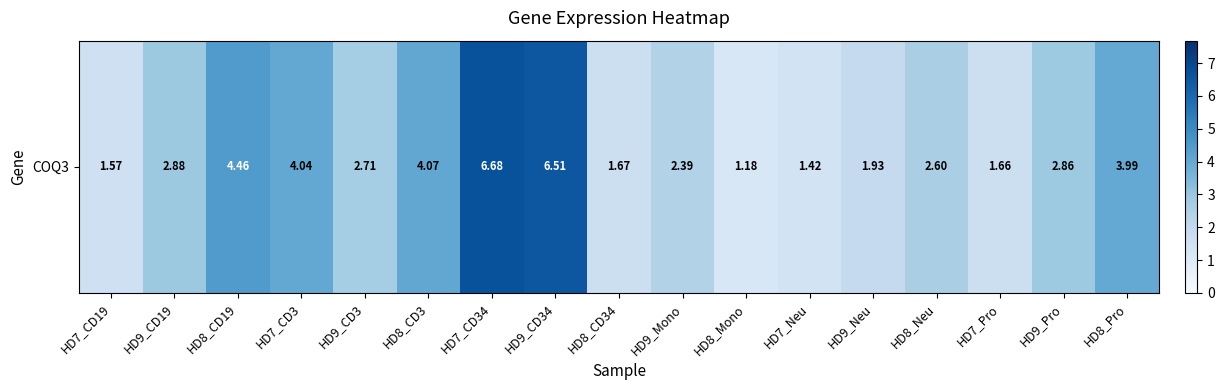

The chart shows a value of 1.3 at HD7_CD3. True or false?

False